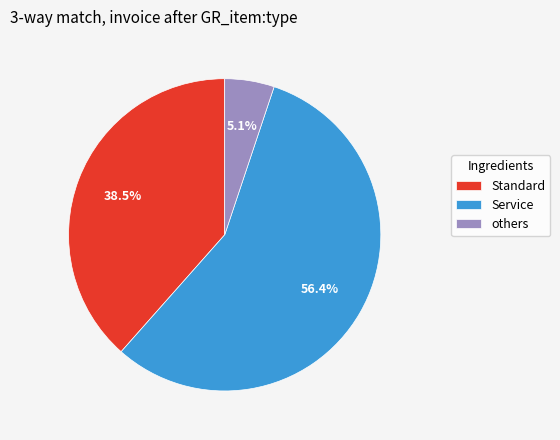

Rank the categories by value from lowest to highest.

others, Standard, Service